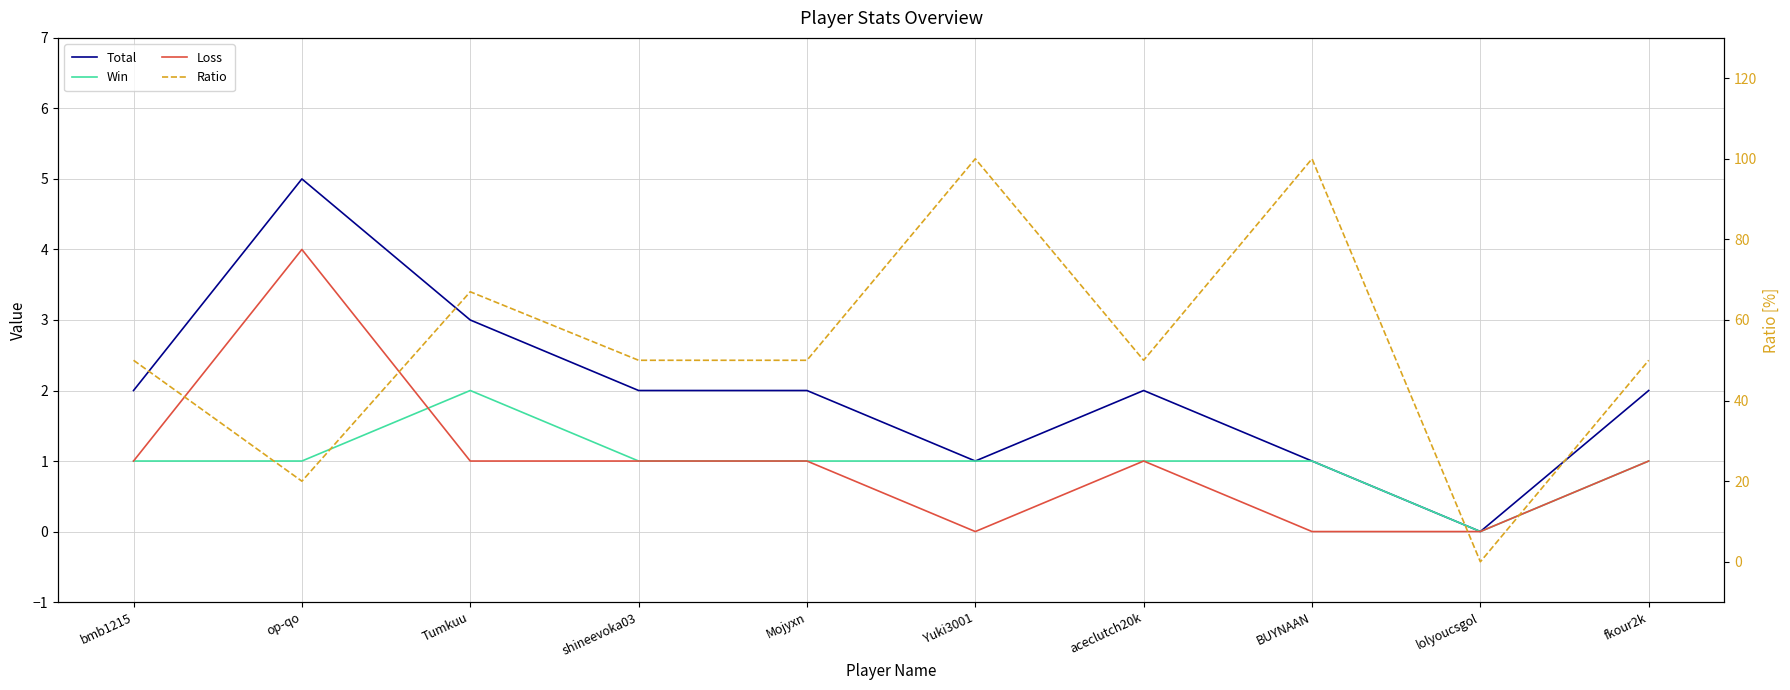

At how many categories does at least one series exceed 13?

9